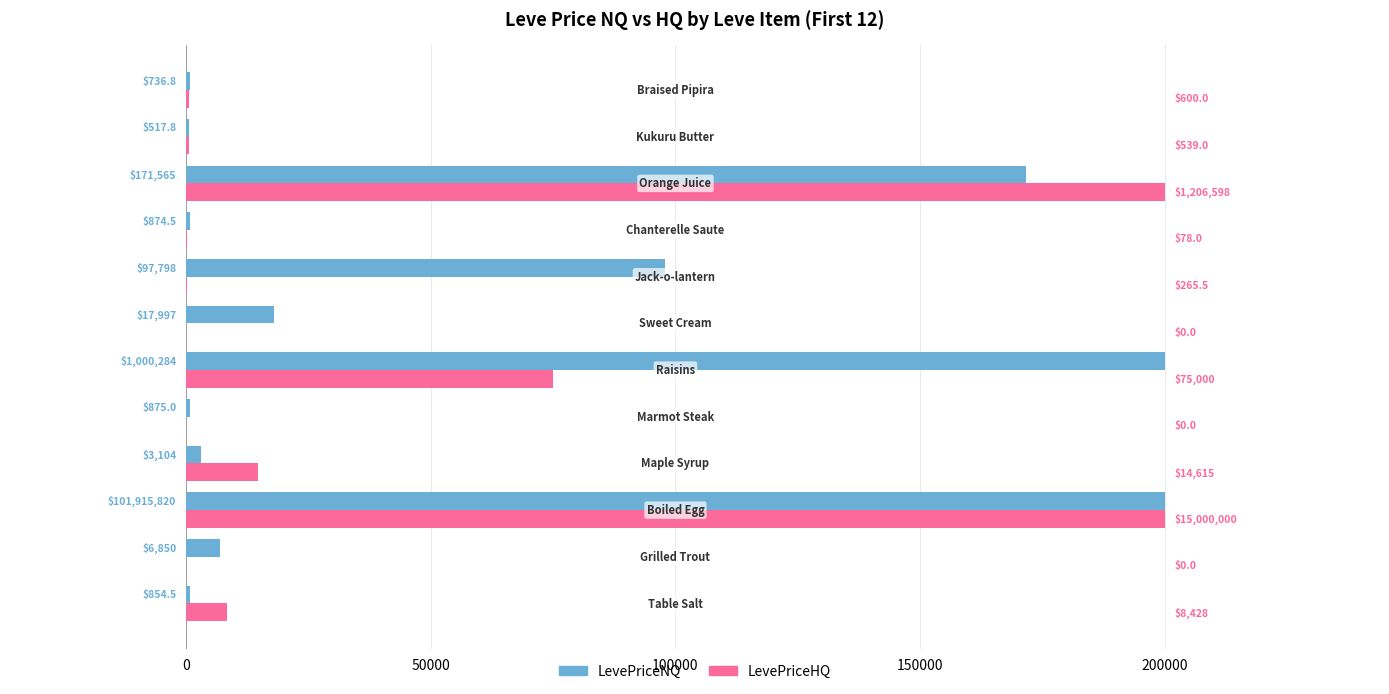

Which series has the largest total across all categories?

LevePriceNQ